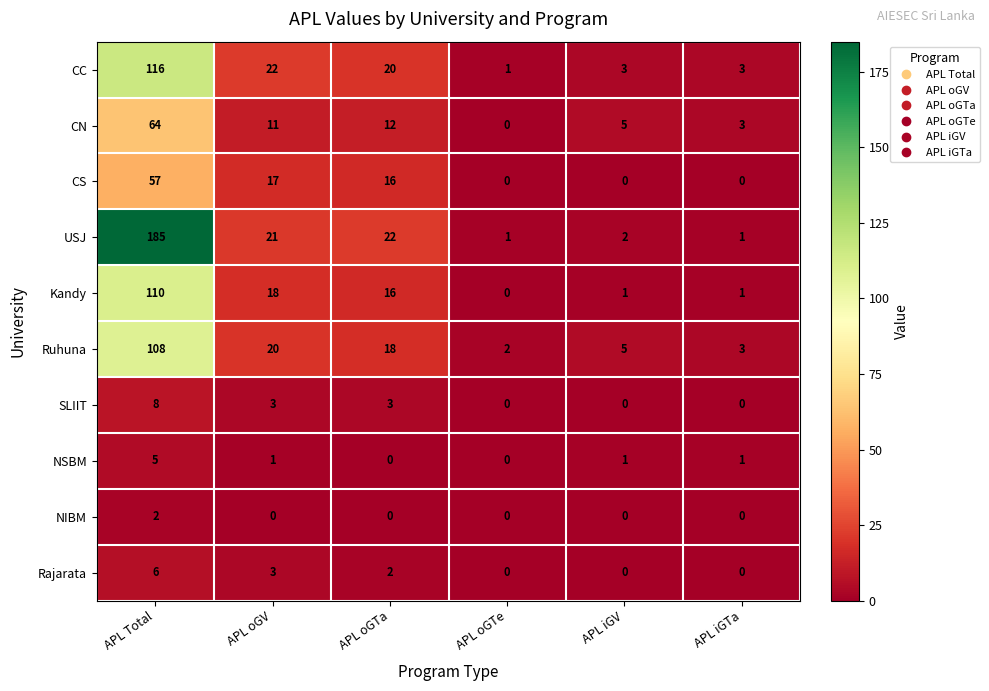

What is the sum of the Ruhuna values at APL iGTa and APL Total?

111